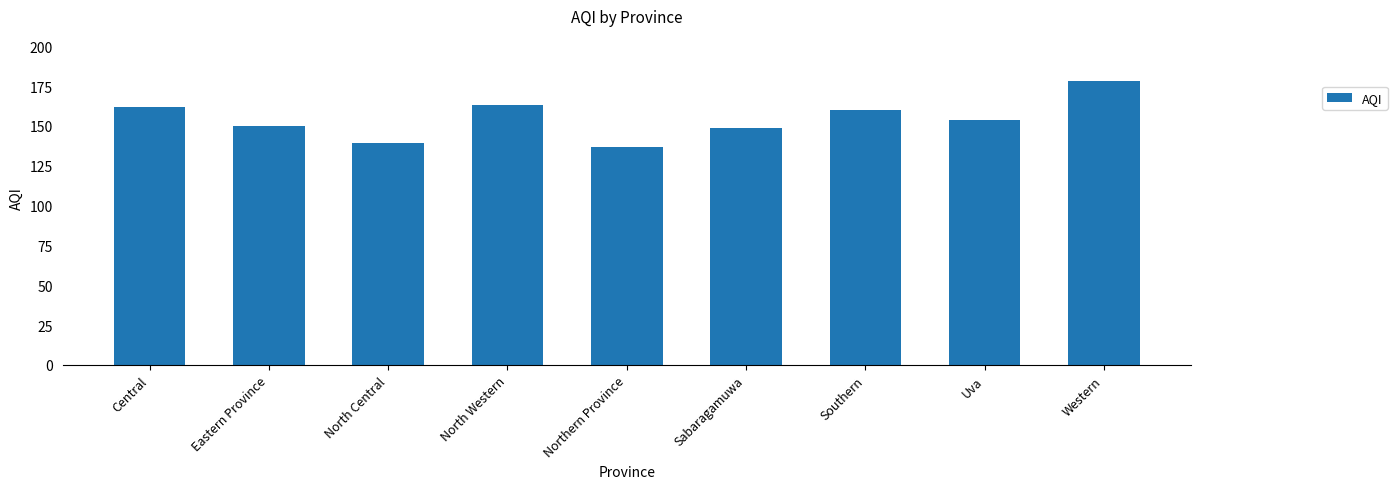

Is it true that the value at Uva is 154?

True